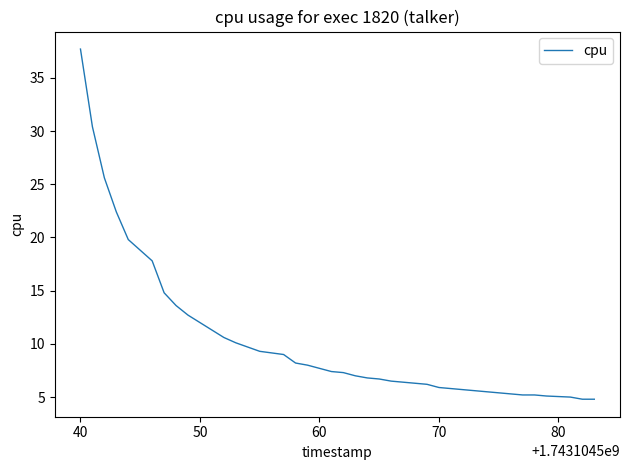

What is the minimum value shown in the chart?

4.8